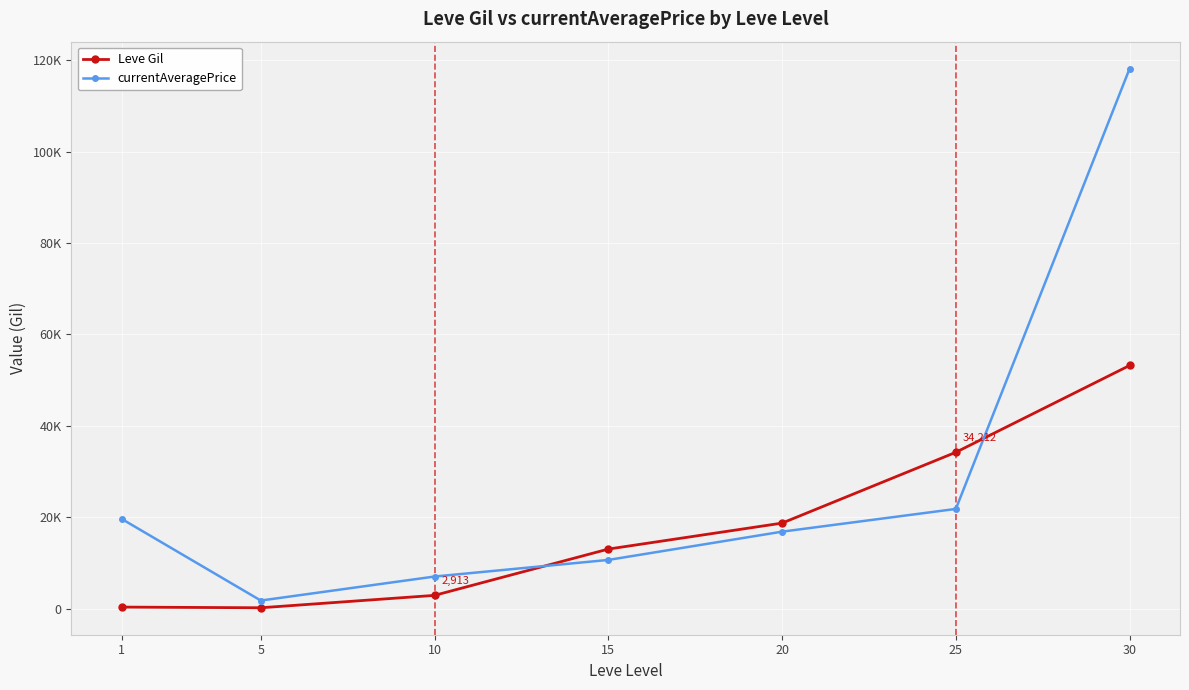

Is the value of Leve Gil at 1 greater than the value of currentAveragePrice at 20?

No